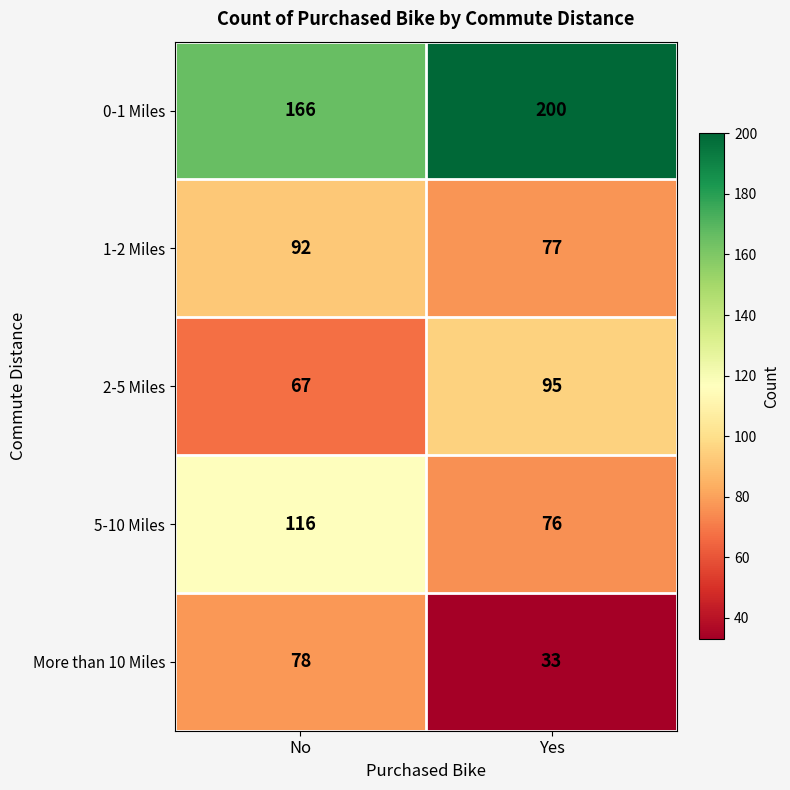

What is the sum of the 2-5 Miles values at Yes and No?

162